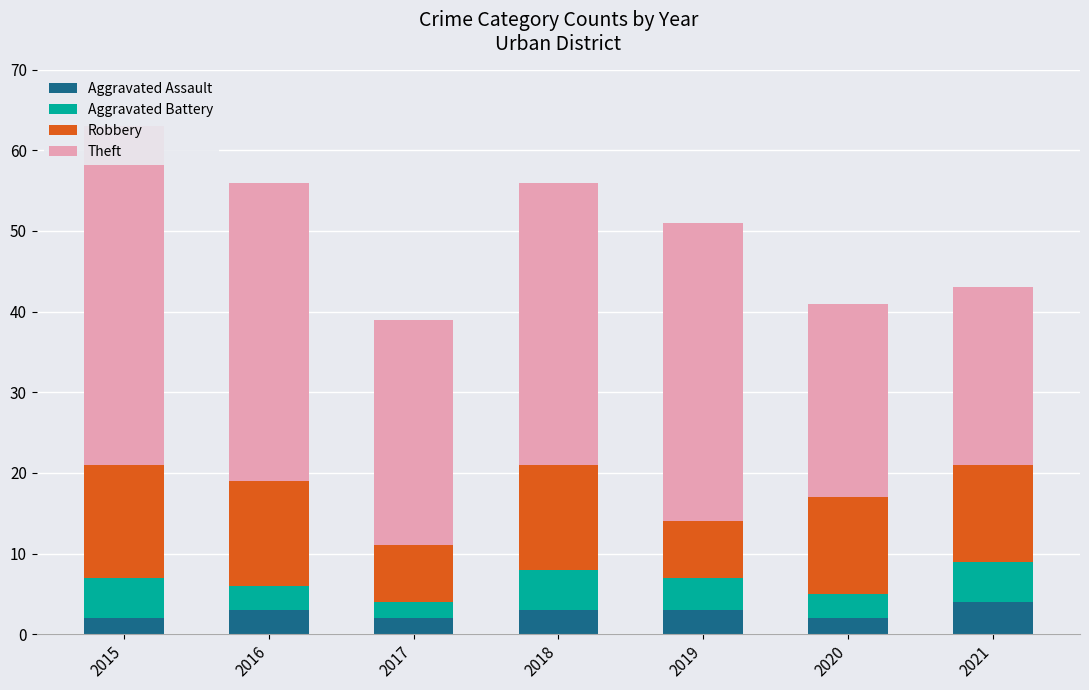

List the series in order of their peak value, highest first.

Theft, Robbery, Aggravated Battery, Aggravated Assault